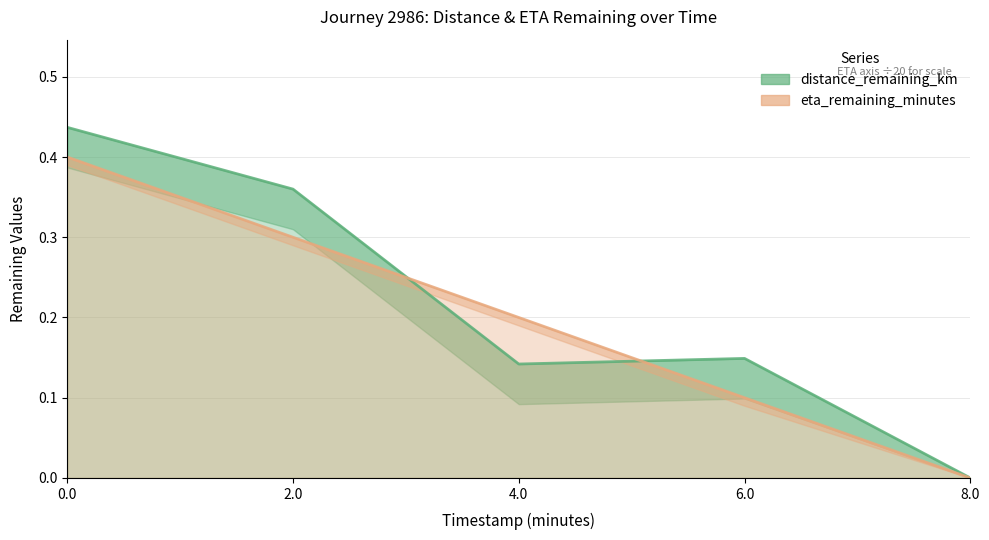

How many intersections are there between distance_remaining_km and eta_remaining_minutes?

2